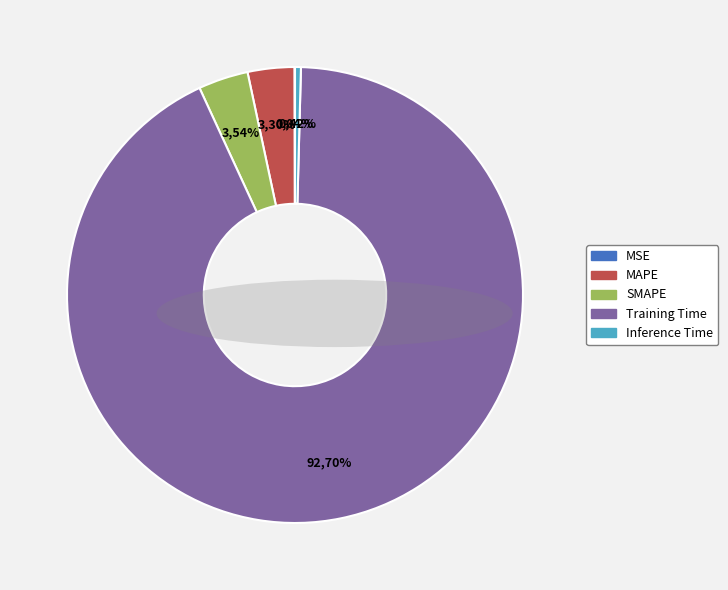

What percentage is NOT represented by Inference Time?

99.6%